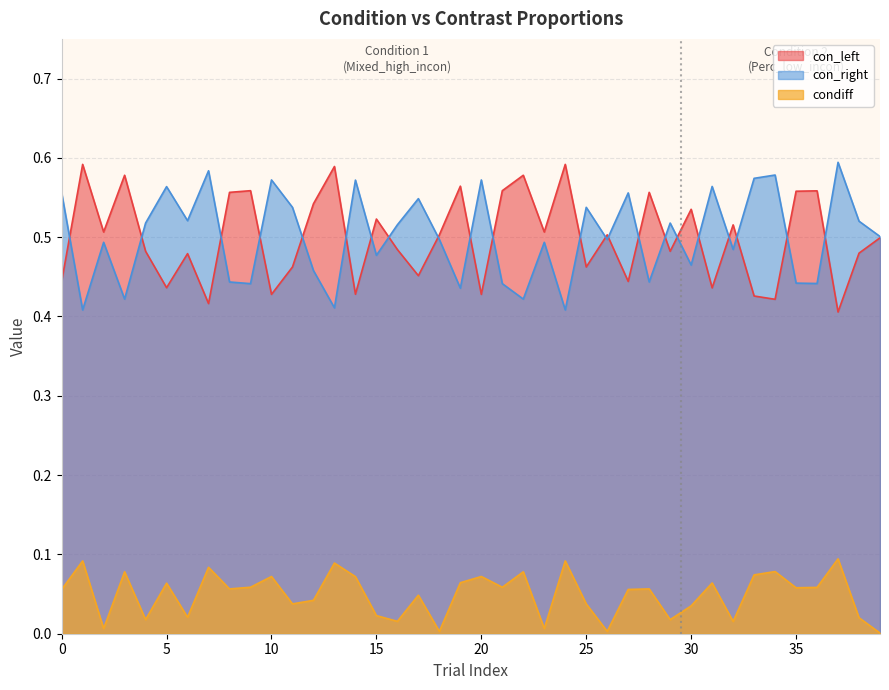

The value of con_left at 35 is 0.3. True or false?

False